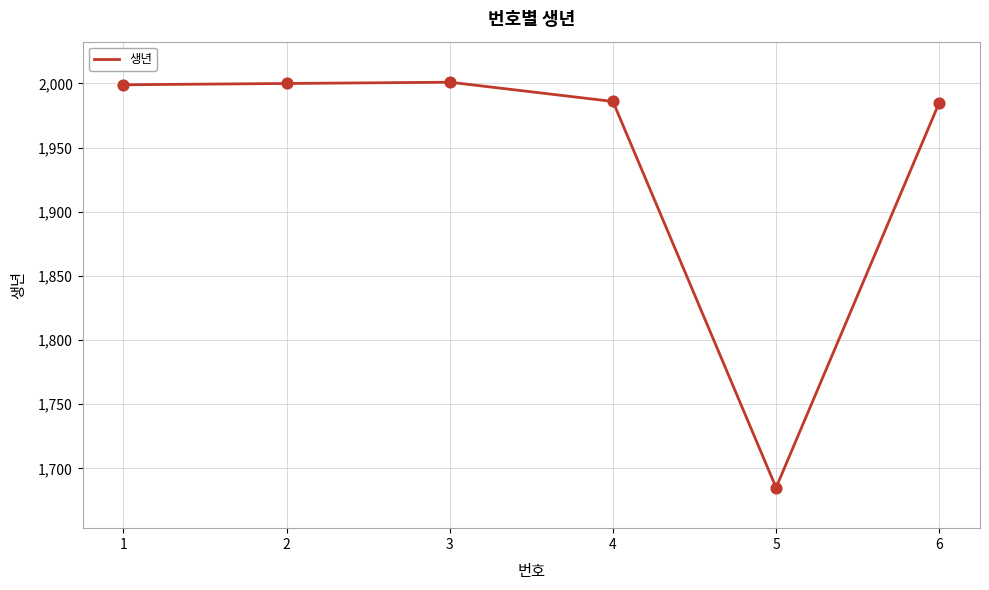

What is the ratio of the value at 1 to the value at 2?

1.0